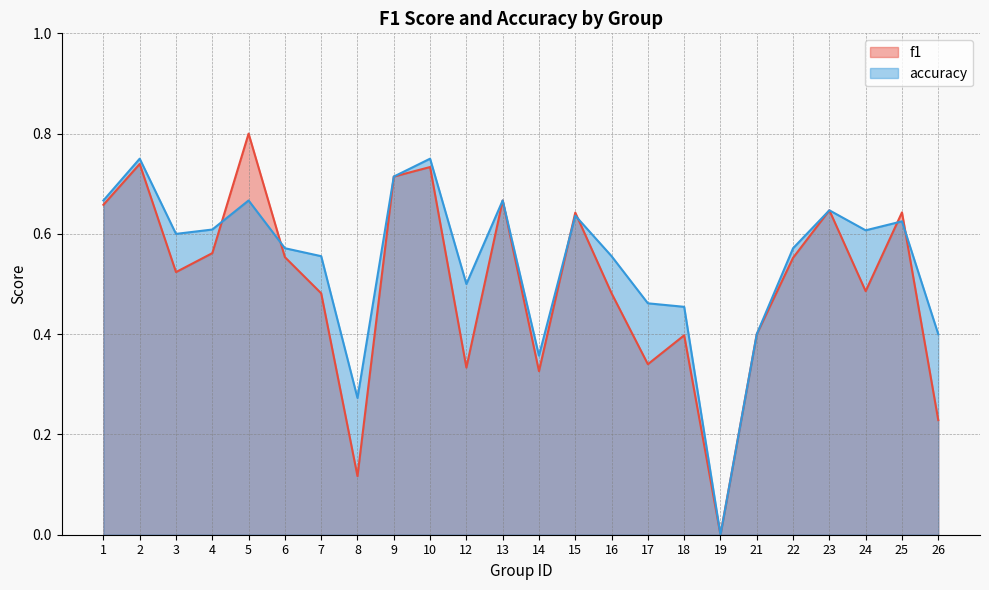

Which label corresponds to the smallest value in the chart?

19